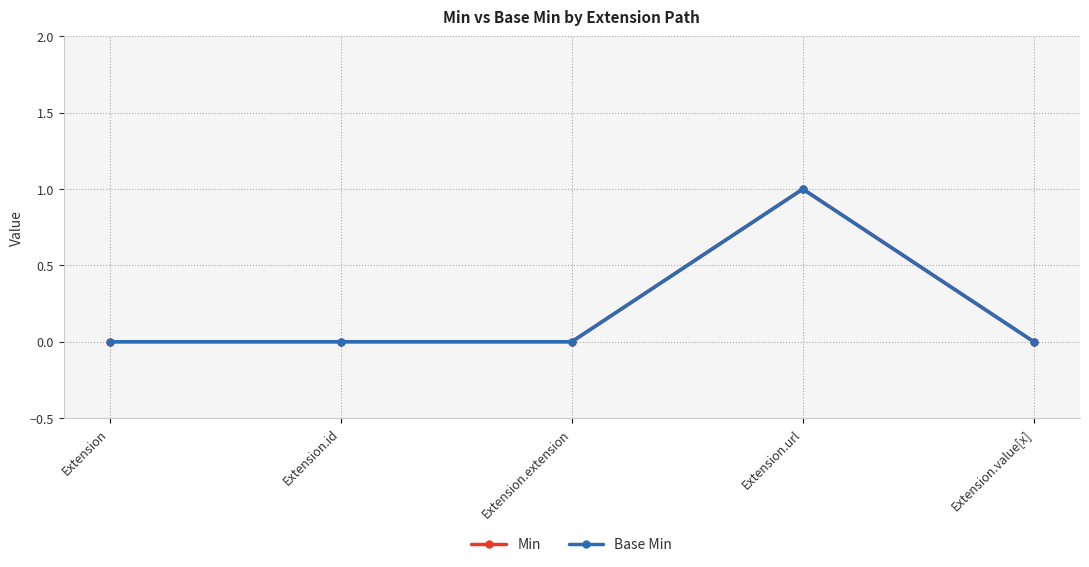

How many interior local peaks does the Base Min series have?

1